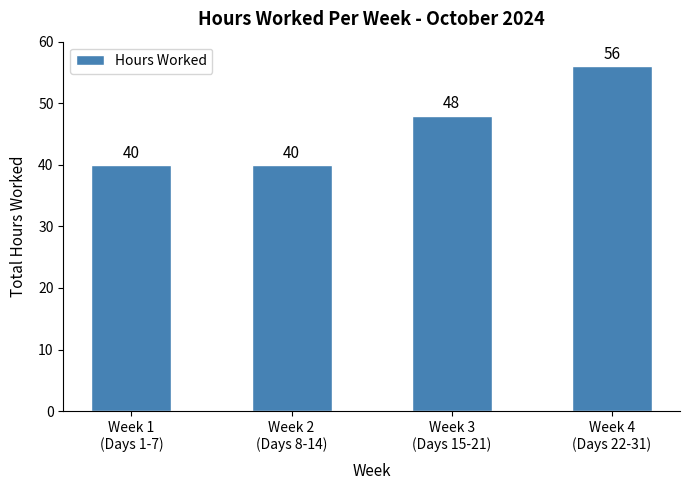

The value at Week 4
(Days 22-31) is 56. True or false?

True